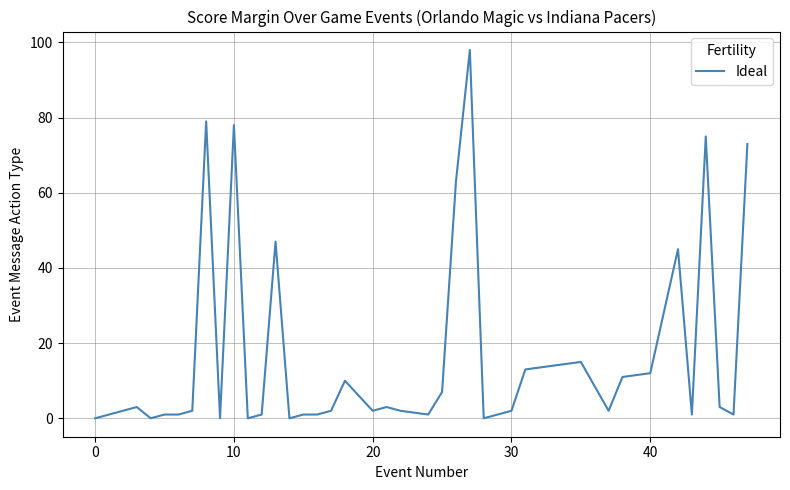

The chart shows a value of 2 at 30. True or false?

True